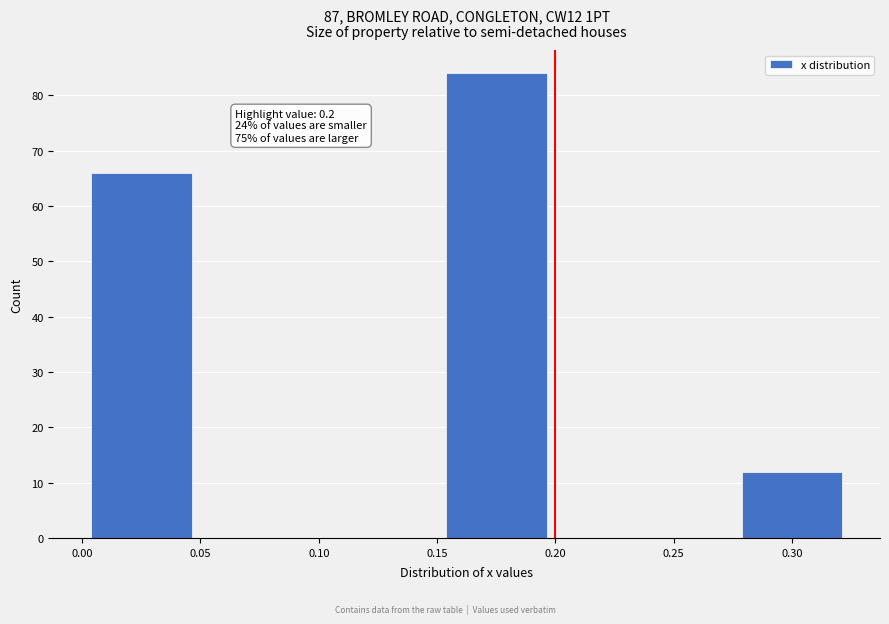

Reading right to left, what are all the values shown in this chart?

12	84	66